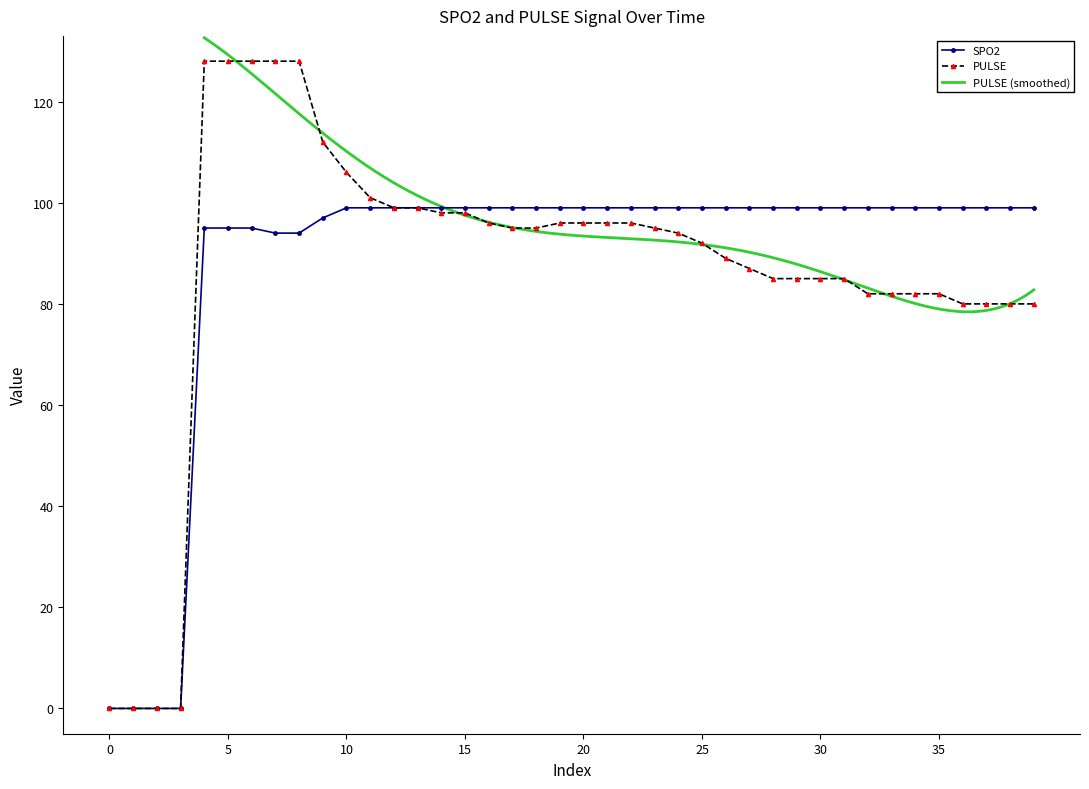

True or false: SPO2 and PULSE cross at least once.

False